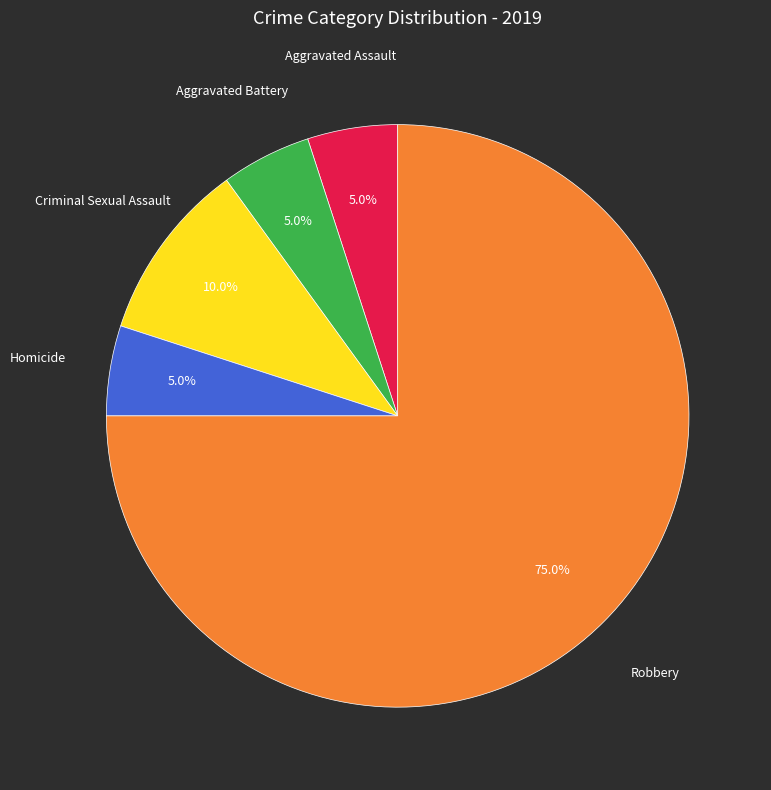

What is the ratio of the value at Robbery to the value at Aggravated Assault?

15.0